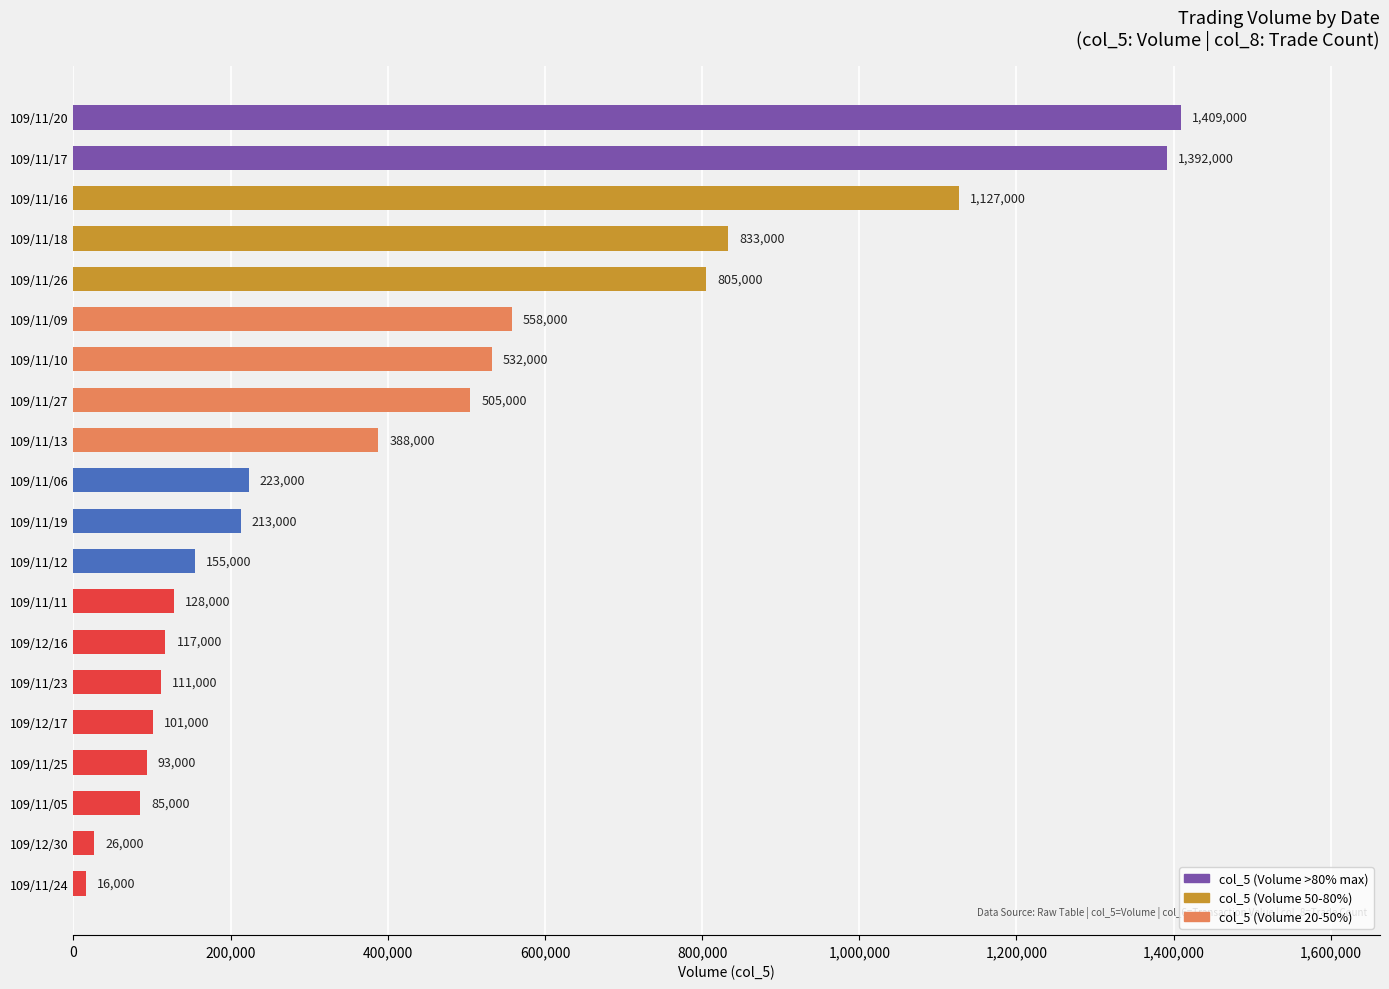

Reading top to bottom, list all the values displayed in this chart.

109/11/20=1409000	109/11/17=1392000	109/11/16=1127000	109/11/18=833000	109/11/26=805000	109/11/09=558000	109/11/10=532000	109/11/27=505000	109/11/13=388000	109/11/06=223000	109/11/19=213000	109/11/12=155000	109/11/11=128000	109/12/16=117000	109/11/23=111000	109/12/17=101000	109/11/25=93000	109/11/05=85000	109/12/30=26000	109/11/24=16000